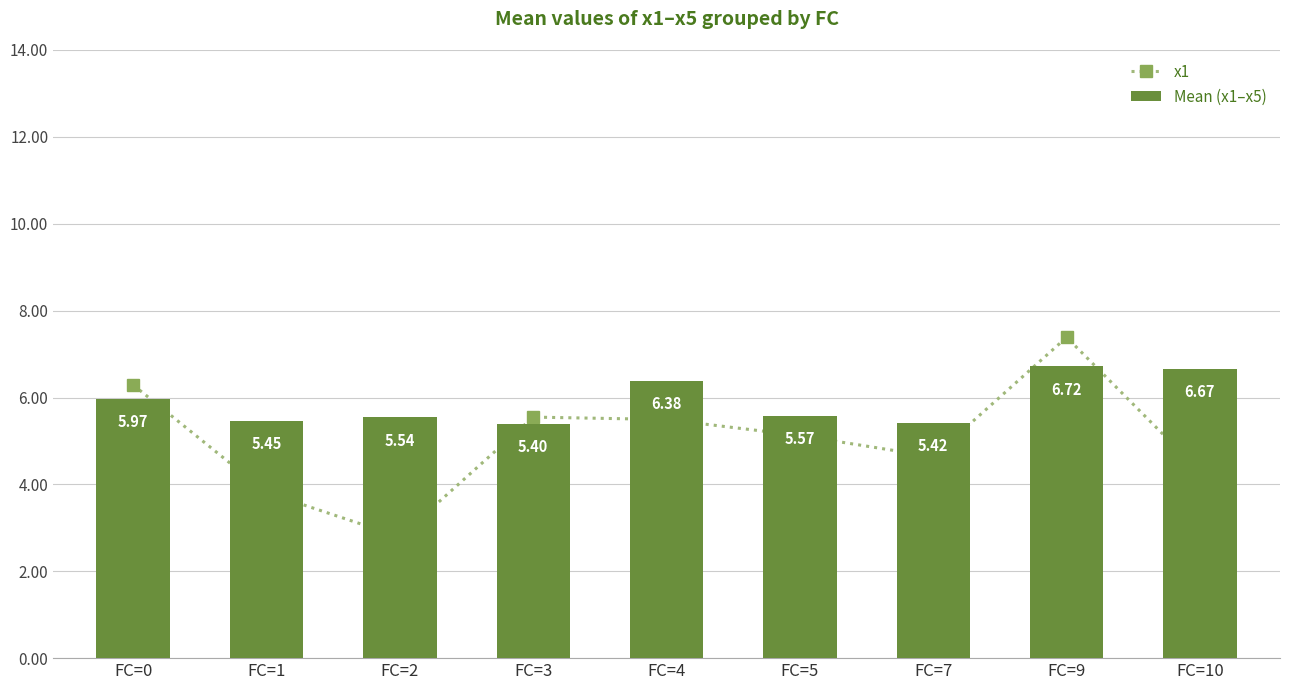

What is the minimum value shown in the chart?

2.8